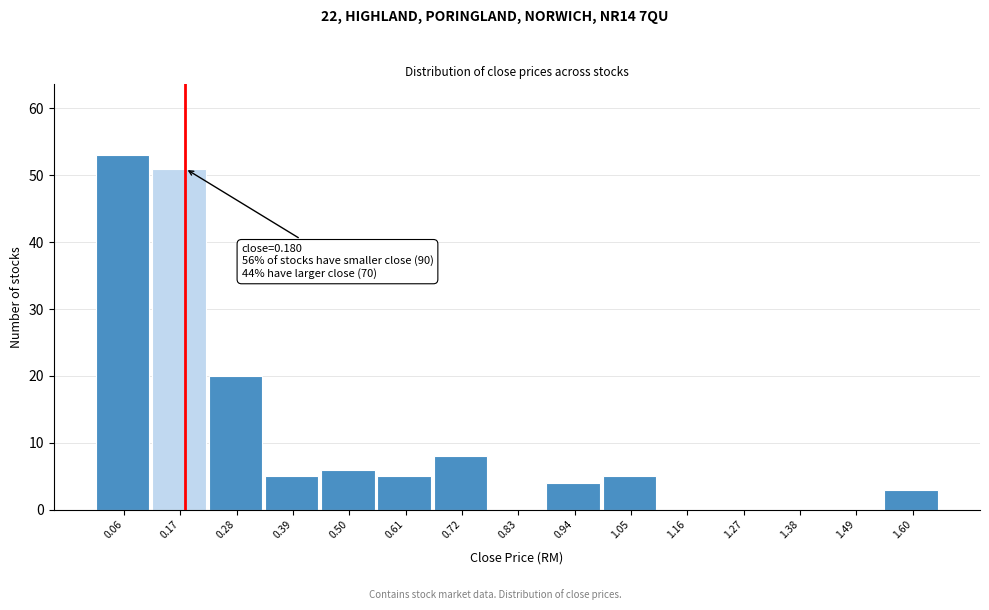

Over which range of the x-axis is the bar tallest?

0.00 to 0.12